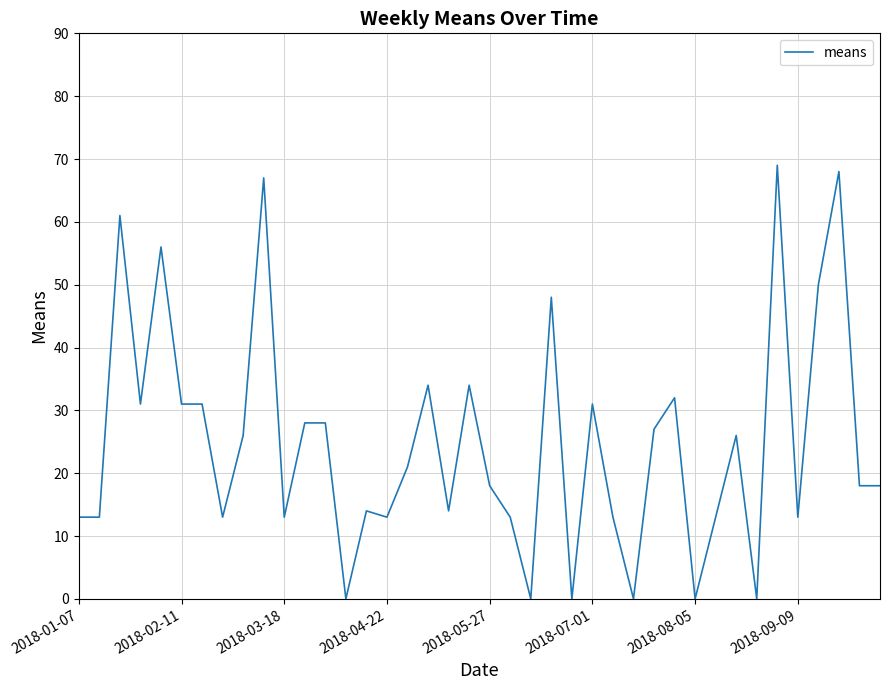

What is the difference between the maximum and minimum values?

69